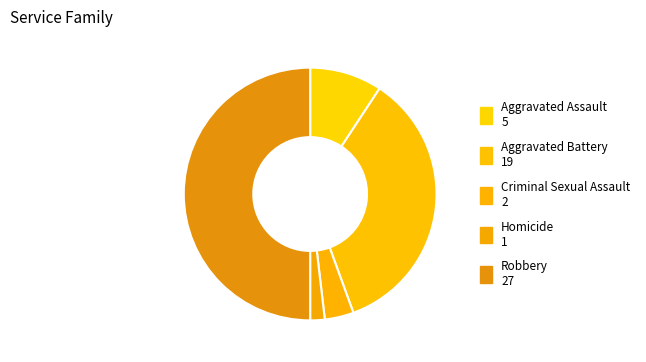

To the nearest percent, what is the average slice percentage?

20%